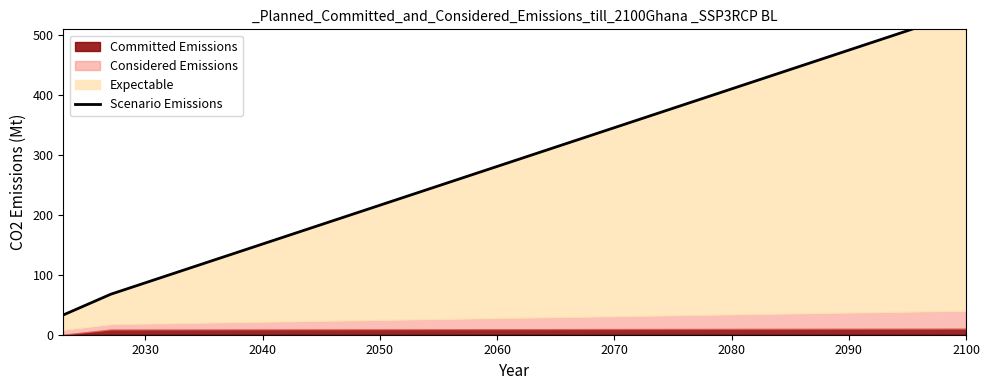

Reading right to left, extract all data points from this chart.

540.0	513.8	487.5	461.3	435.0	408.8	382.5	356.3	330.1	303.8	277.6	251.3	225.1	198.9	172.6	146.4	120.1	93.9	67.6	33.0